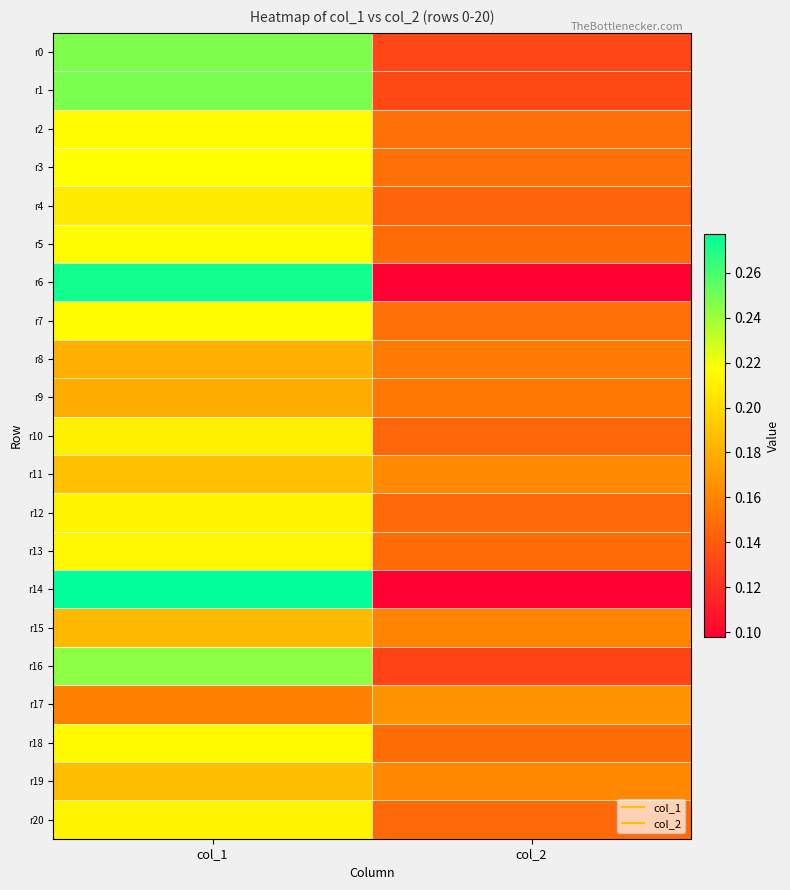

Reading left to right, transcribe all the data shown in this chart.

r0: col_1=0.2	col_2=0.1
r1: col_1=0.2	col_2=0.1
r2: col_1=0.2	col_2=0.2
r3: col_1=0.2	col_2=0.2
r4: col_1=0.2	col_2=0.1
r5: col_1=0.2	col_2=0.1
r6: col_1=0.3	col_2=0.1
r7: col_1=0.2	col_2=0.2
r8: col_1=0.2	col_2=0.2
r9: col_1=0.2	col_2=0.2
r10: col_1=0.2	col_2=0.1
r11: col_1=0.2	col_2=0.2
r12: col_1=0.2	col_2=0.1
r13: col_1=0.2	col_2=0.1
r14: col_1=0.3	col_2=0.1
r15: col_1=0.2	col_2=0.2
r16: col_1=0.2	col_2=0.1
r17: col_1=0.2	col_2=0.2
r18: col_1=0.2	col_2=0.1
r19: col_1=0.2	col_2=0.2
r20: col_1=0.2	col_2=0.1